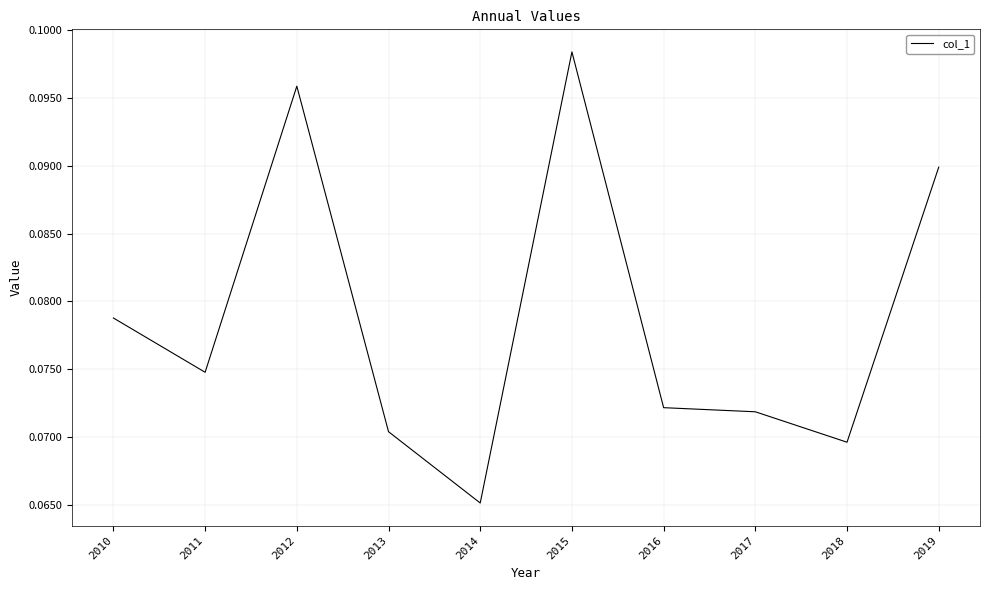

List the labels in order of value, smallest first.

2014, 2018, 2013, 2017, 2016, 2011, 2010, 2019, 2012, 2015